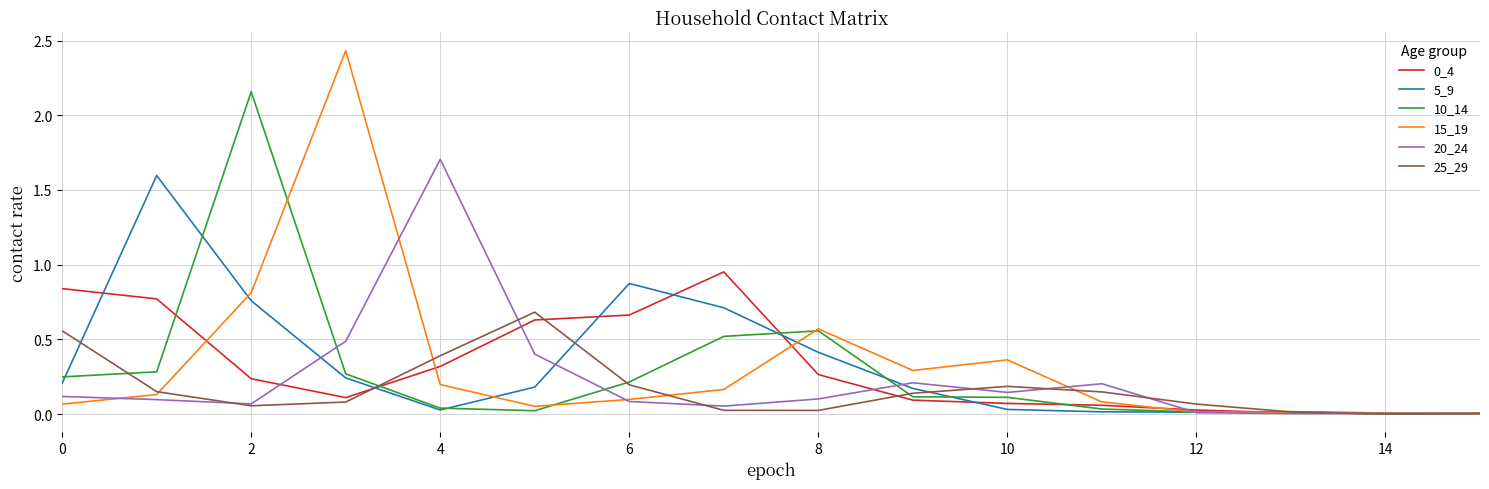

Which series has the widest spread of values?

15_19